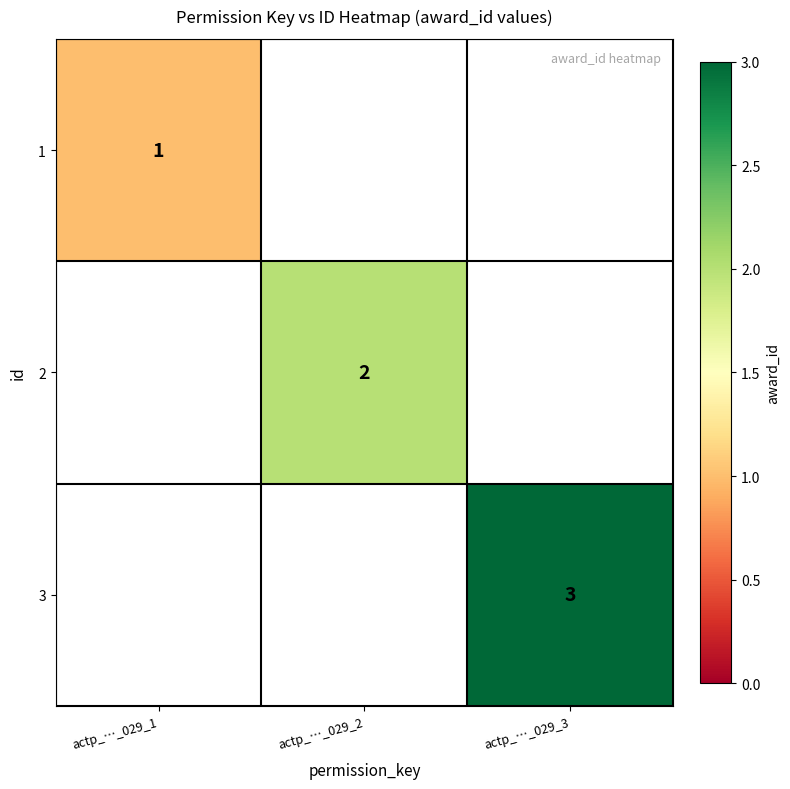

What is the greatest value displayed?

3.0